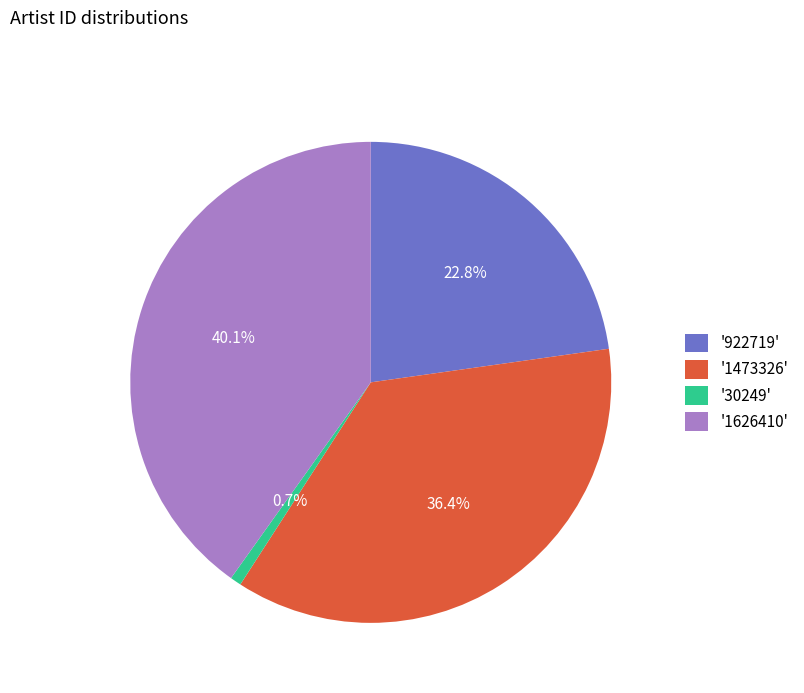

Rank the categories by value from lowest to highest.

'30249', '922719', '1473326', '1626410'